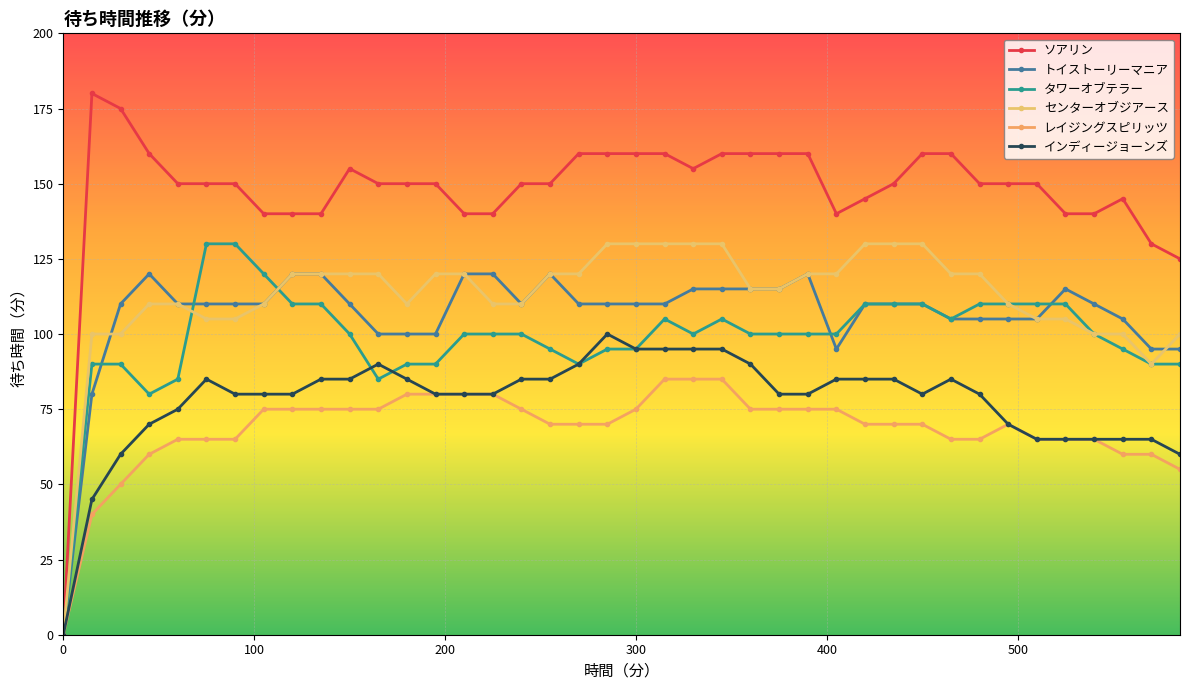

What is the difference between the second highest and minimum values in the レイジングスピリッツ series?

85